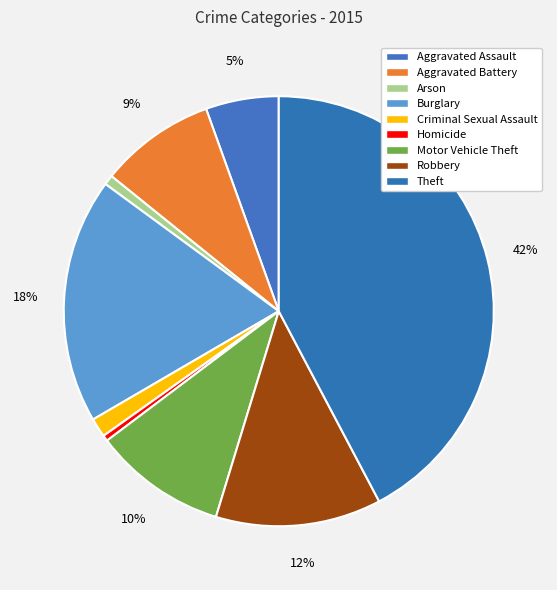

Is it true that Homicide is 9% of the pie?

False